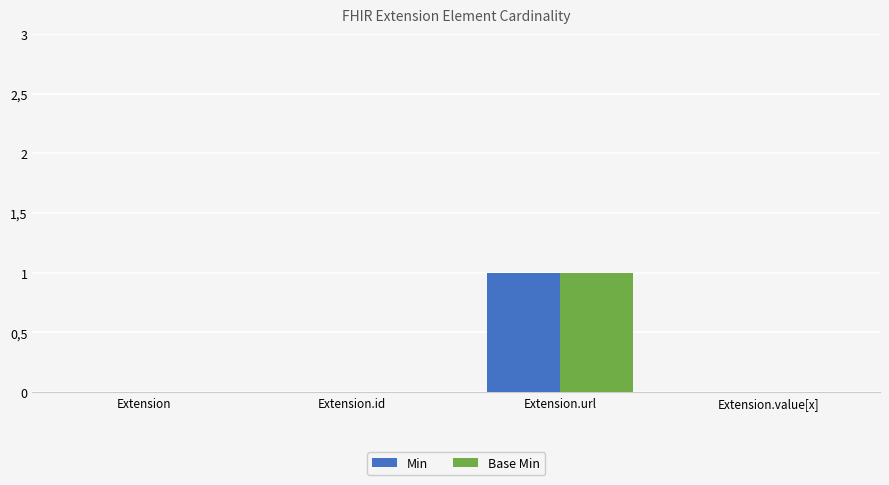

Where is Min nearest to the value 0?

Extension